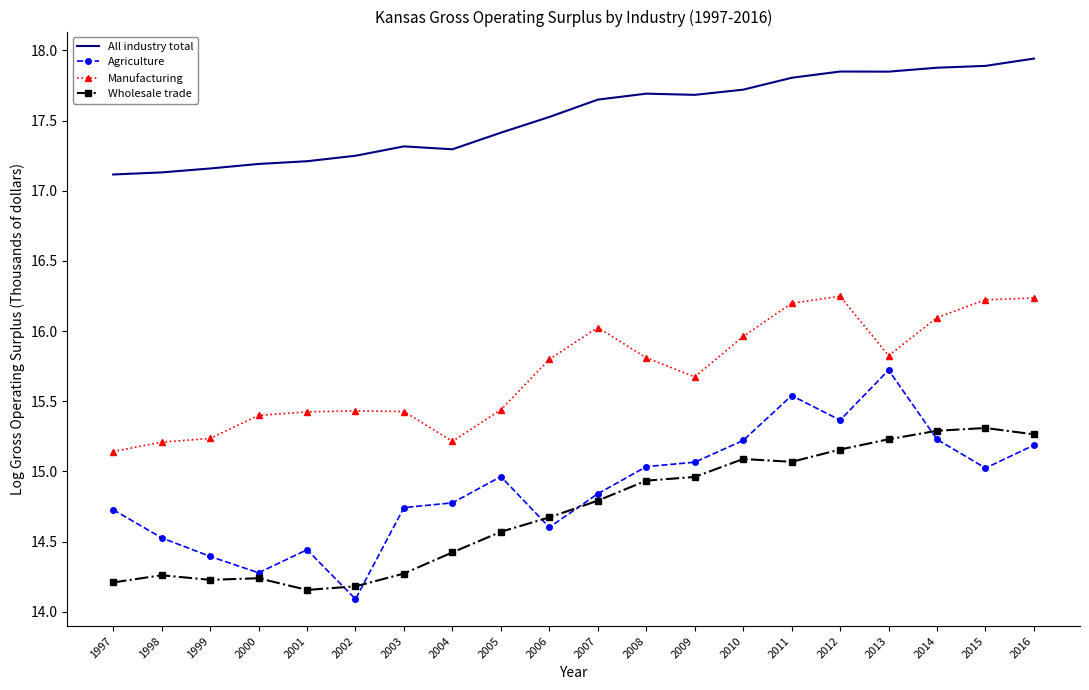

What is the maximum value shown in the chart?

17.9